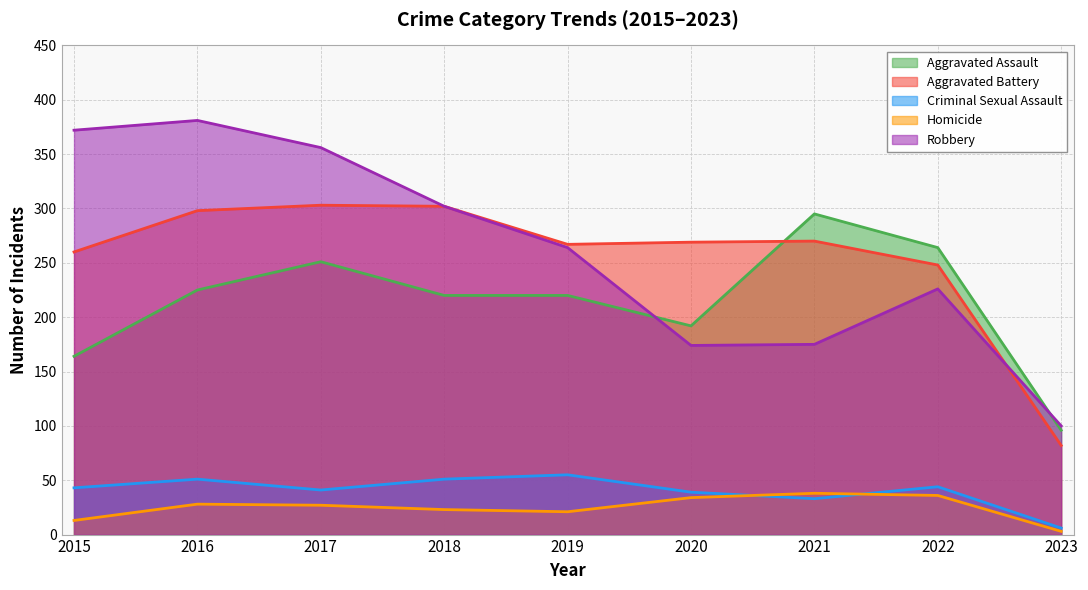

How many intersections are there between Aggravated Assault and Robbery?

2